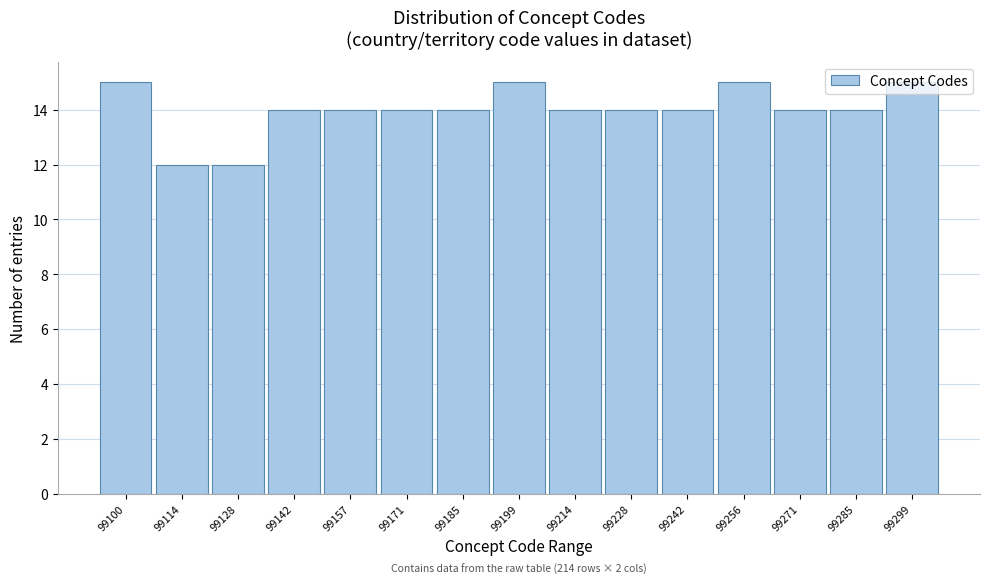

The value at 99299 is 15. True or false?

True